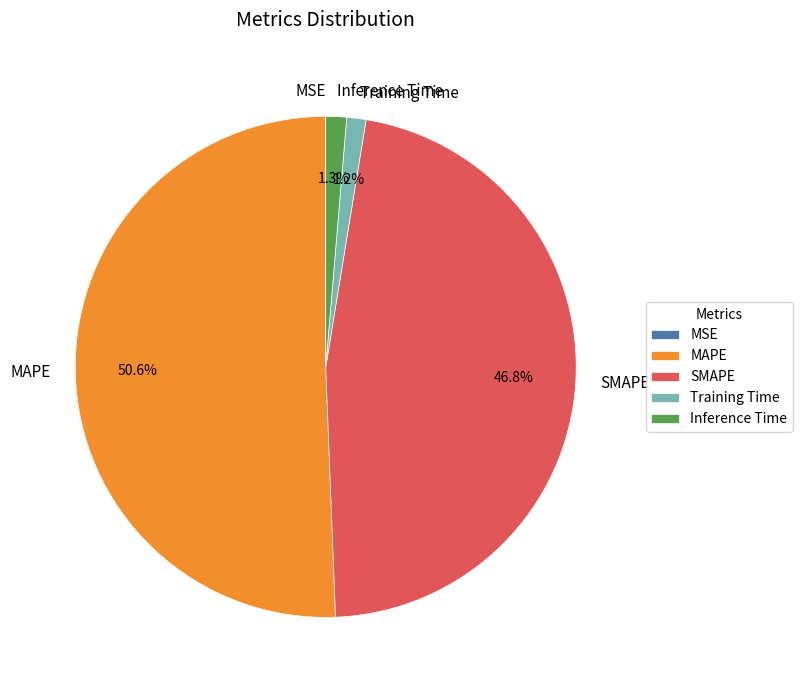

Is Inference Time the majority of the pie?

No